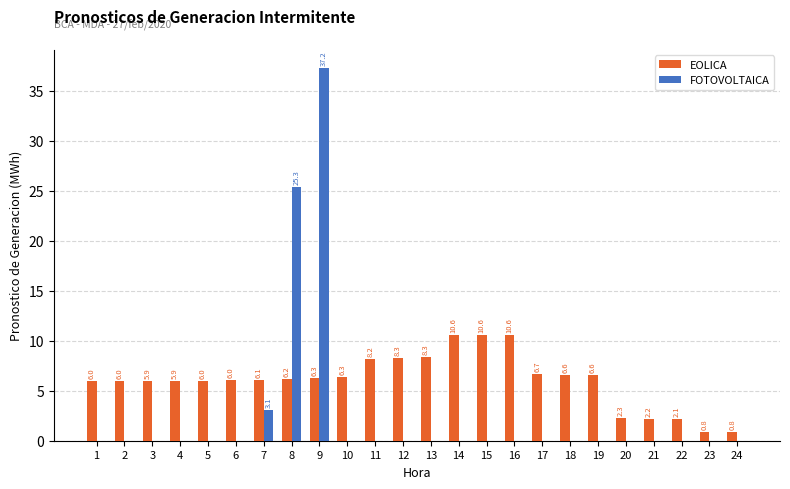

Are the bars horizontal?

No